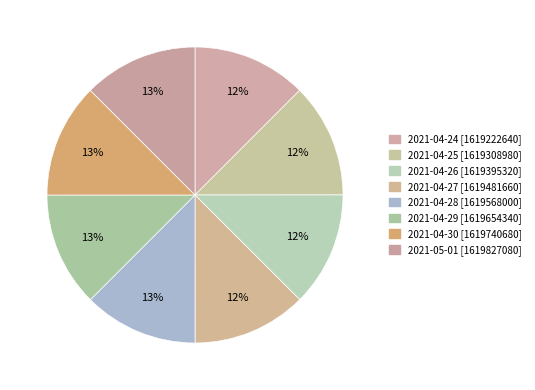

Is there a majority slice in this chart?

No